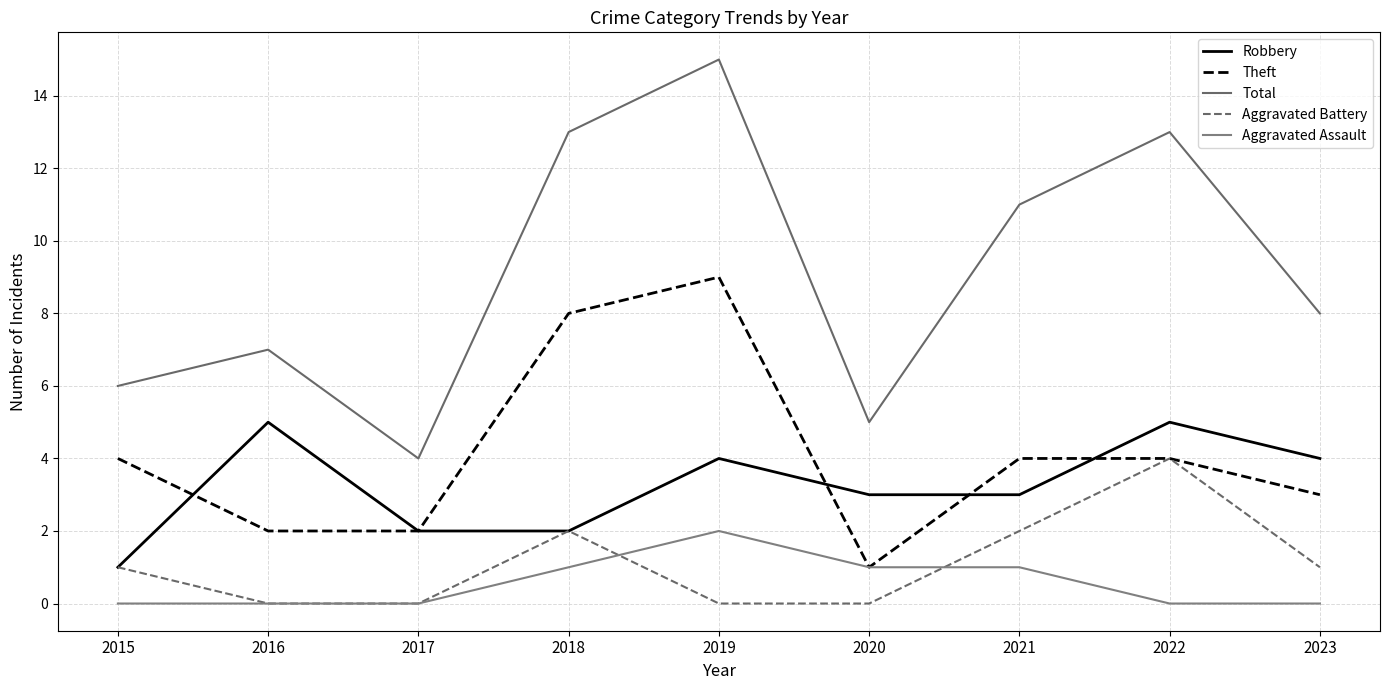

Which category has the highest value in the Aggravated Assault series?

2019